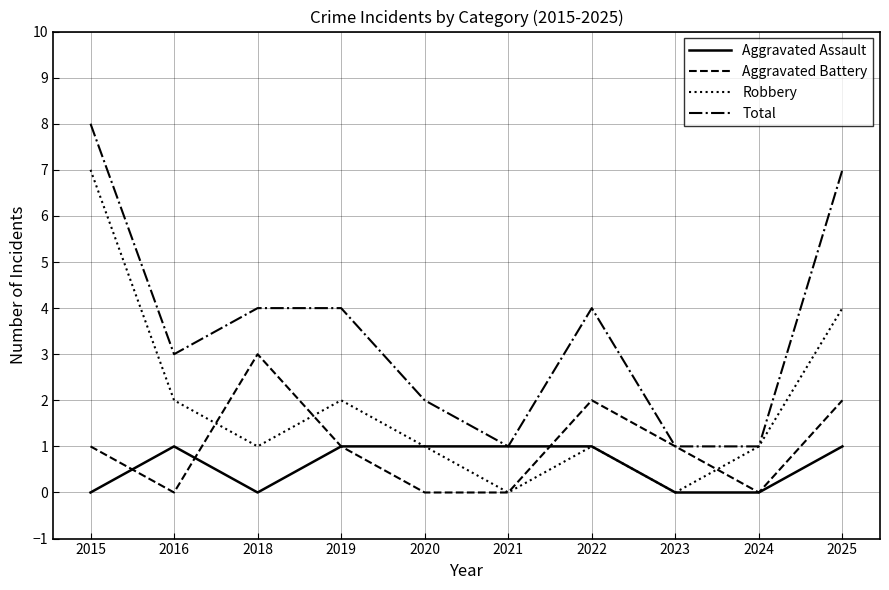

What is the sum of all Aggravated Battery values?

10